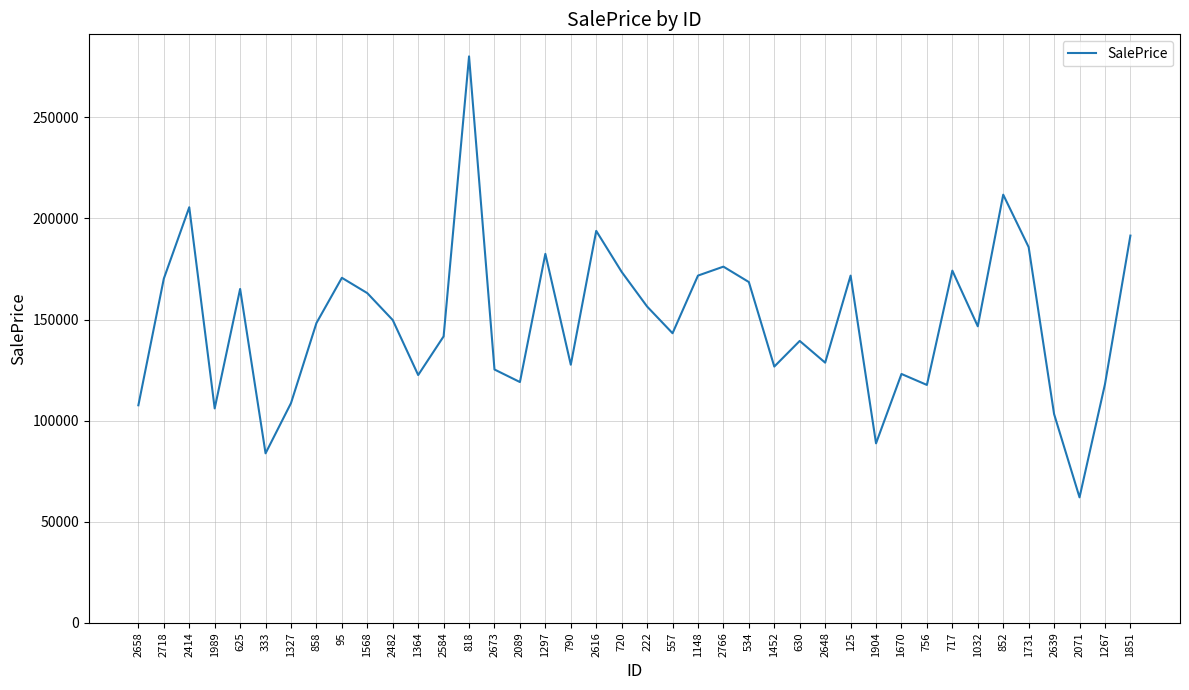

What position from the left is 1904?

30